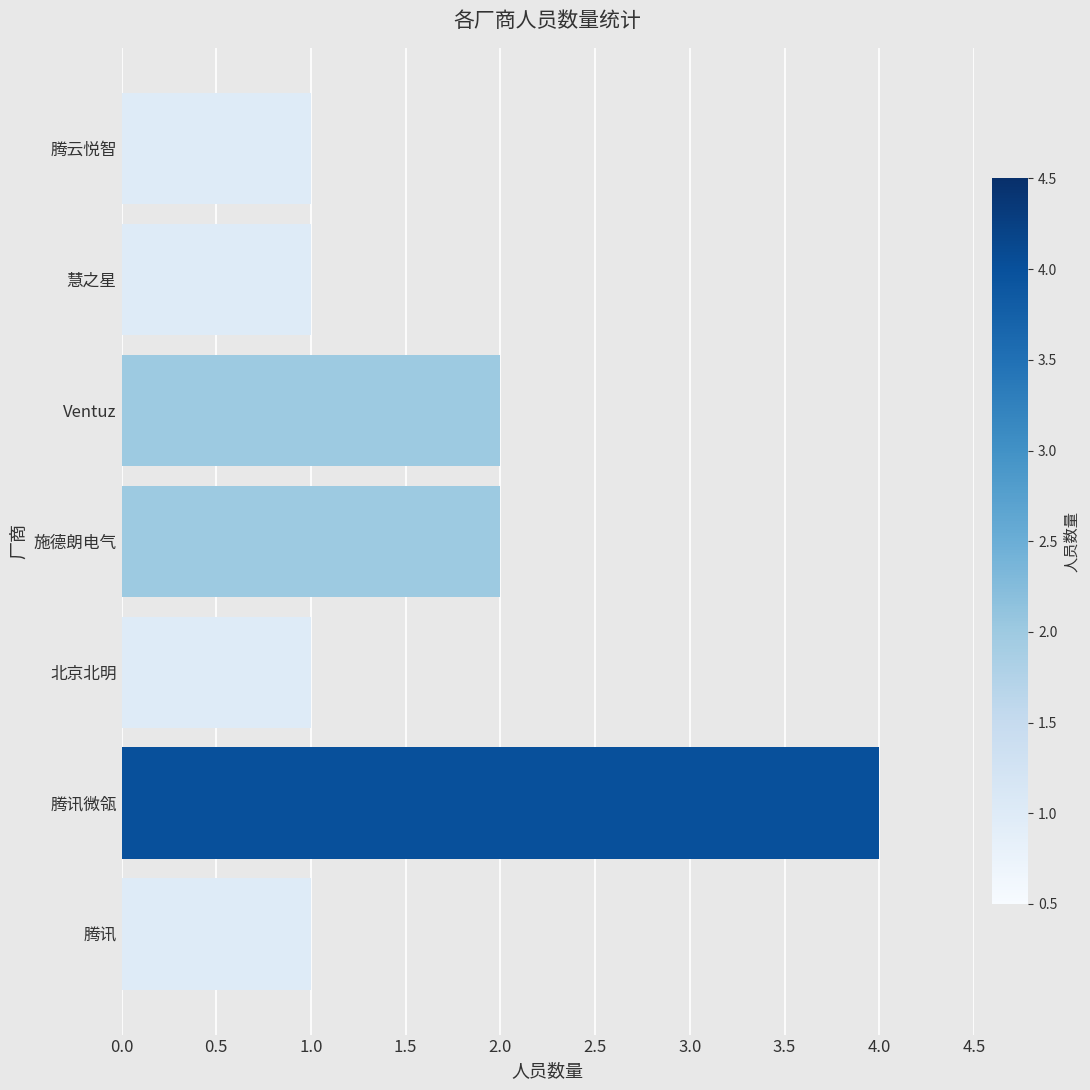

The value at 慧之星 is 2. True or false?

False